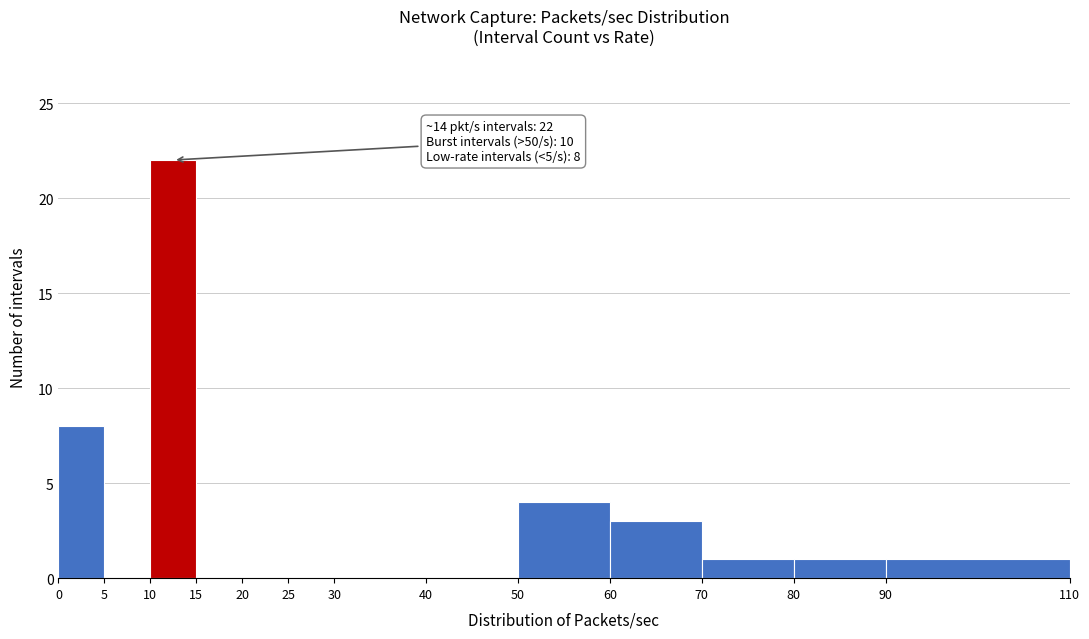

Over which range of the x-axis is the bar tallest?

10 to 15